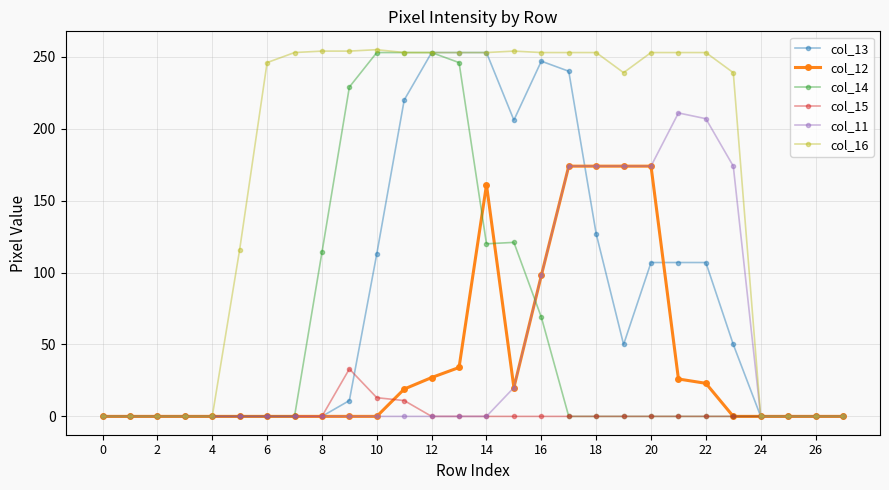

At how many categories does at least one series exceed 165?

18